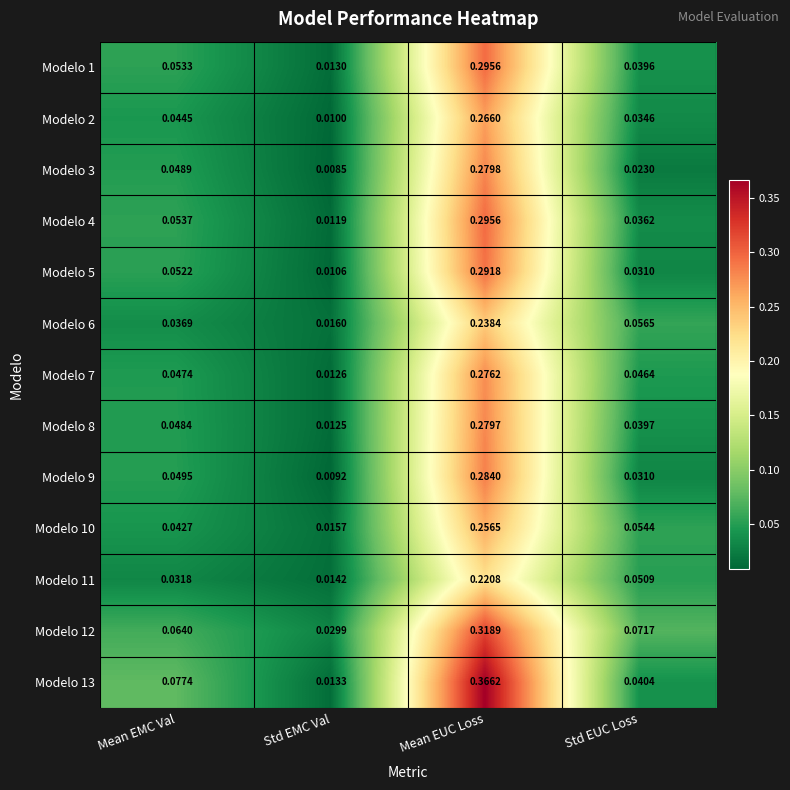

At which label is Modelo 8 closest to 0?

Std EMC Val